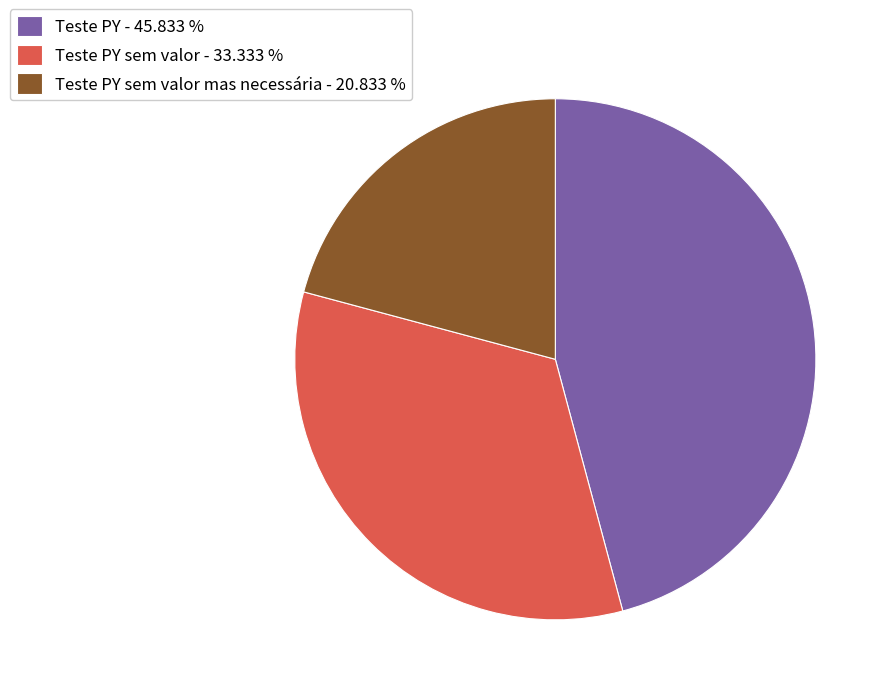

Which category has the biggest portion of the pie?

Teste PY - 45.833 %